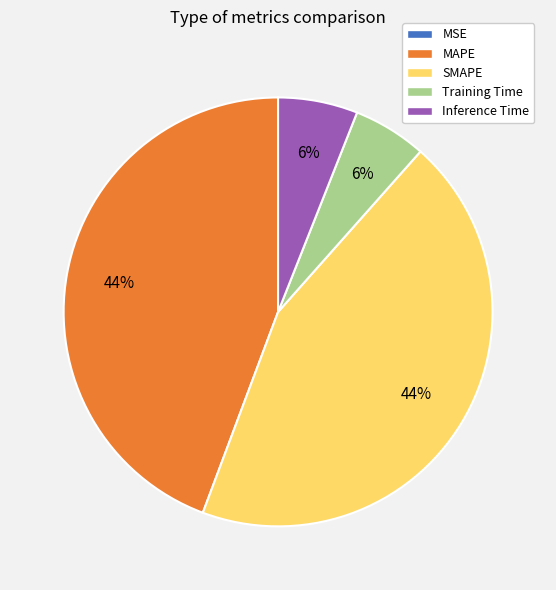

Which has a higher value, Inference Time or SMAPE?

SMAPE